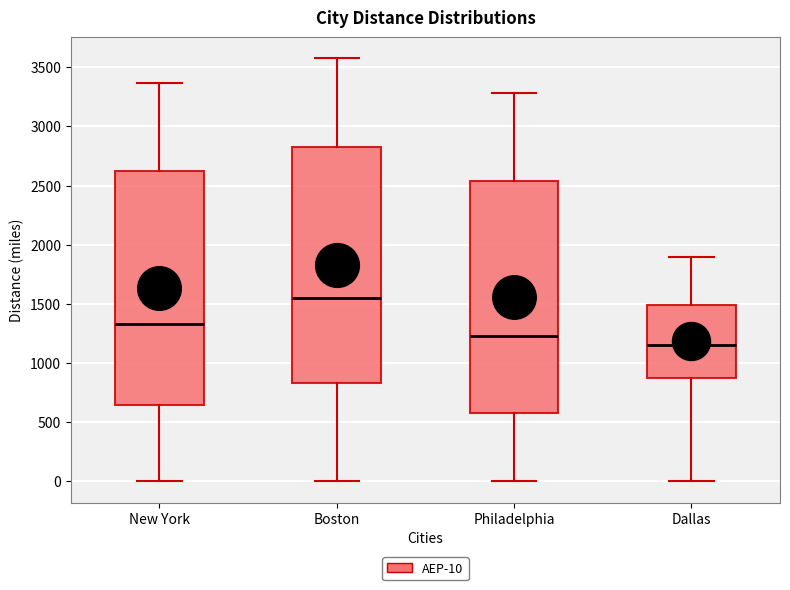

Reading left to right, transcribe this box plot: for each box, give where its median line is, the range the box spans, and where its two whiskers end, as read against the y-axis. The values are not printed on the chart, so give them approximately, as read against the axis.

New York: median 1350, box 650 to 2600, whiskers 0 to 3350
Boston: median 1550, box 850 to 2800, whiskers 0 to 3550
Philadelphia: median 1250, box 600 to 2550, whiskers 0 to 3300
Dallas: median 1150, box 900 to 1500, whiskers 0 to 1900